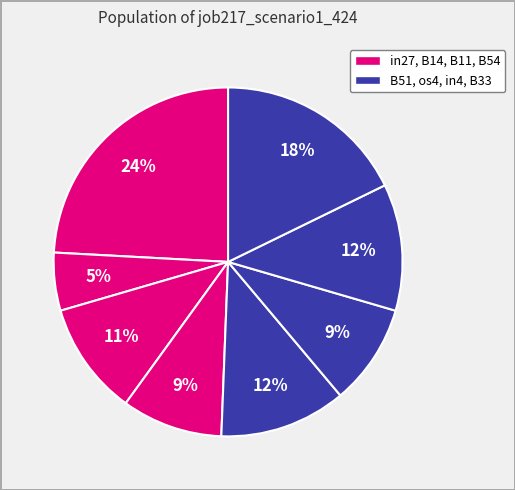

How many slices are in this pie chart?

8